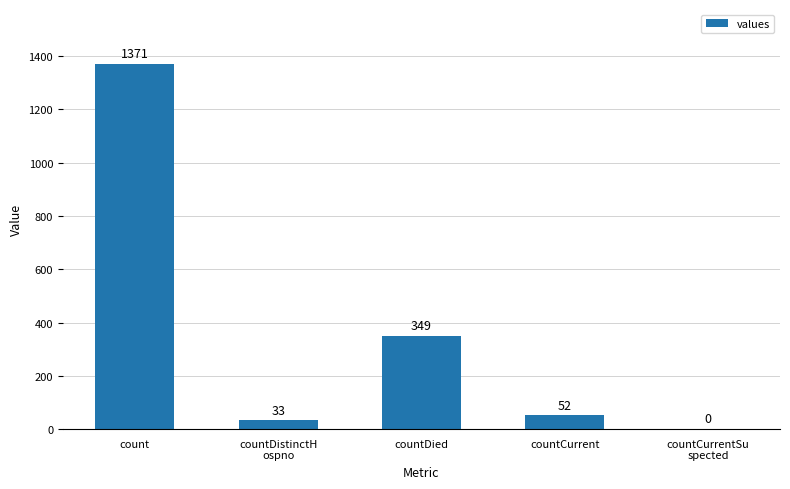

True or false: the data shows 2142 at count.

False